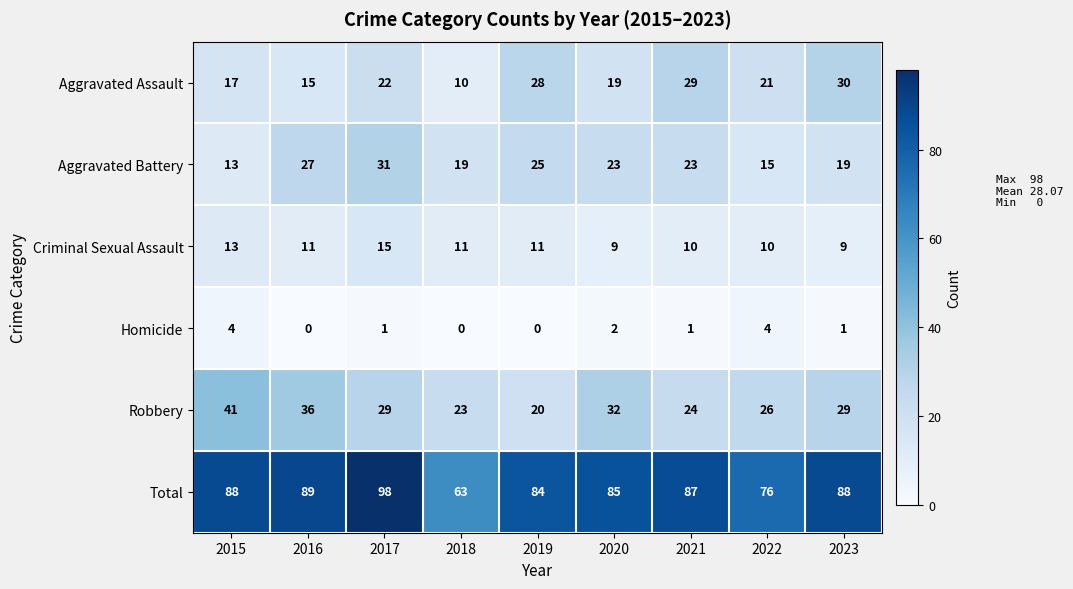

Is the value of Homicide at 2021 greater than the value of Aggravated Assault at 2015?

No